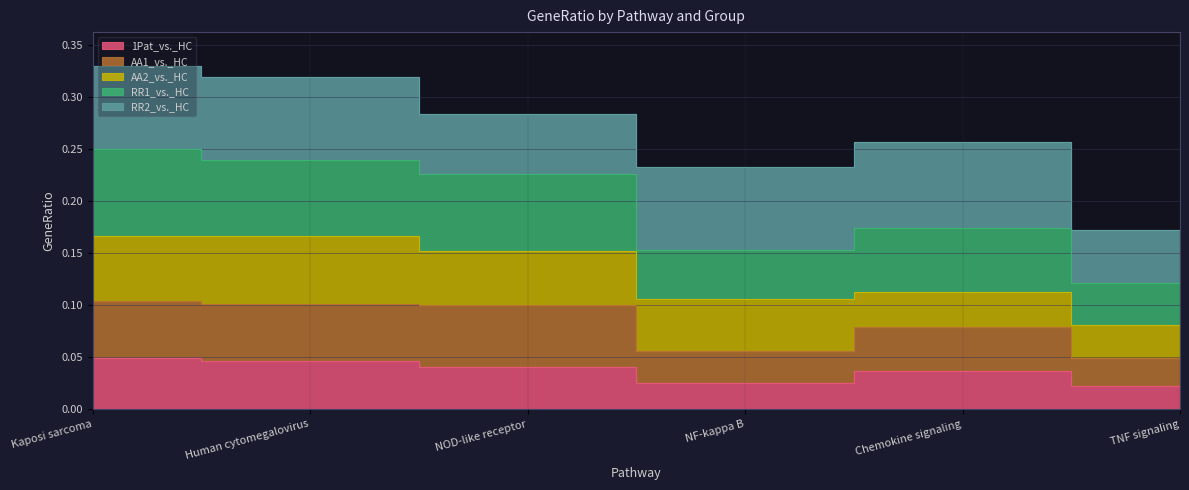

Which category has the lowest value across all series?

TNF signaling